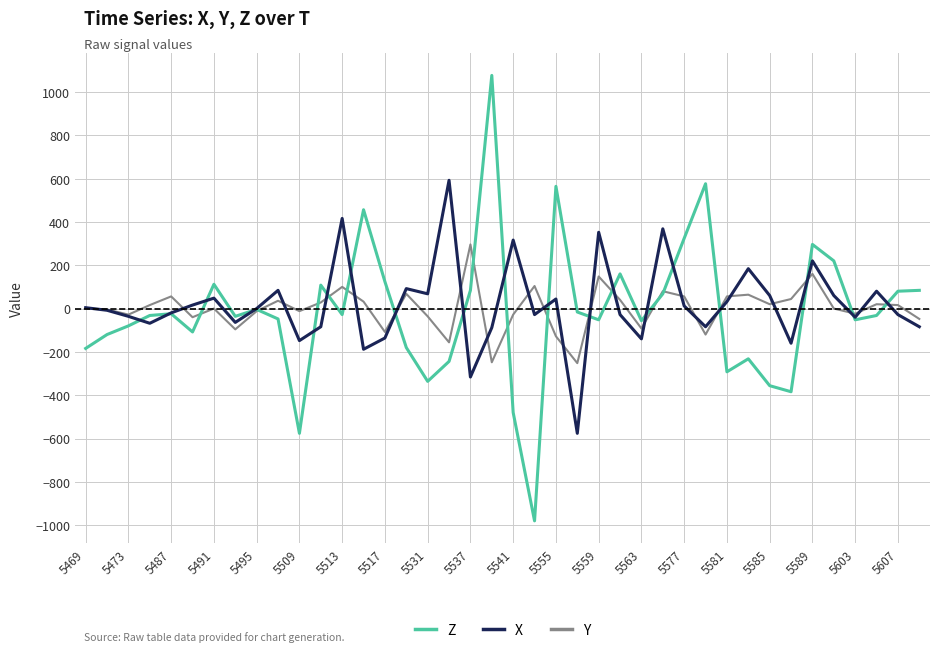

Which series has the largest range (max minus min)?

Z